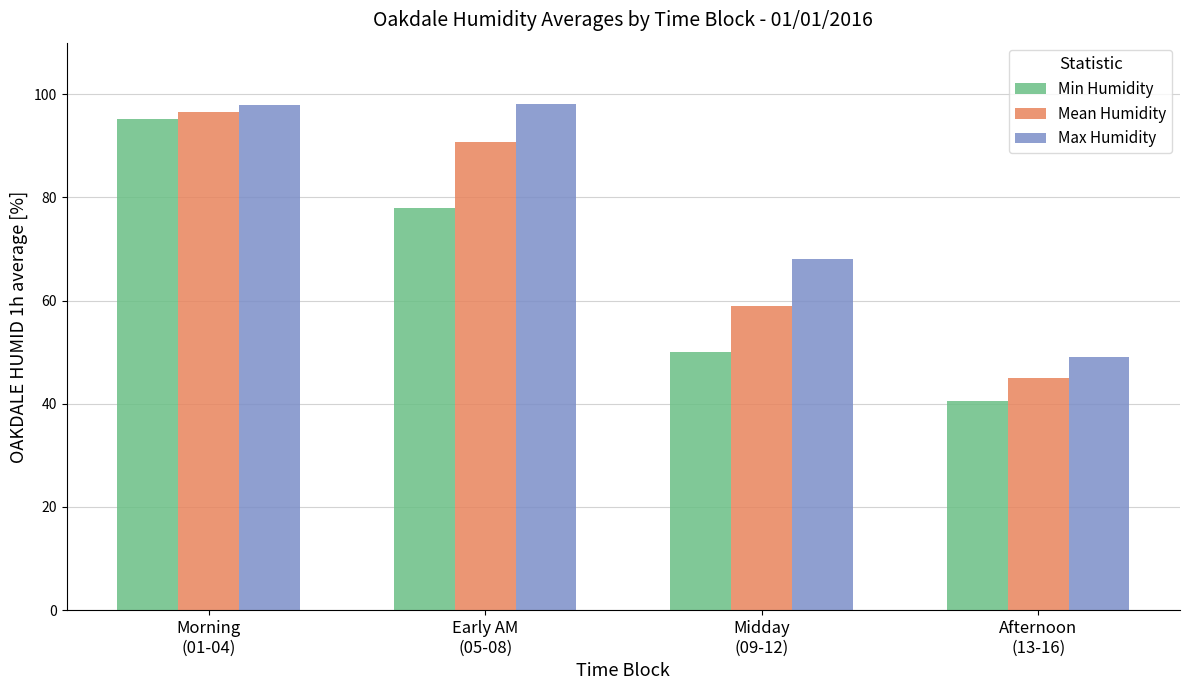

What is the label of the 1st bar from the right?

Afternoon
(13-16)